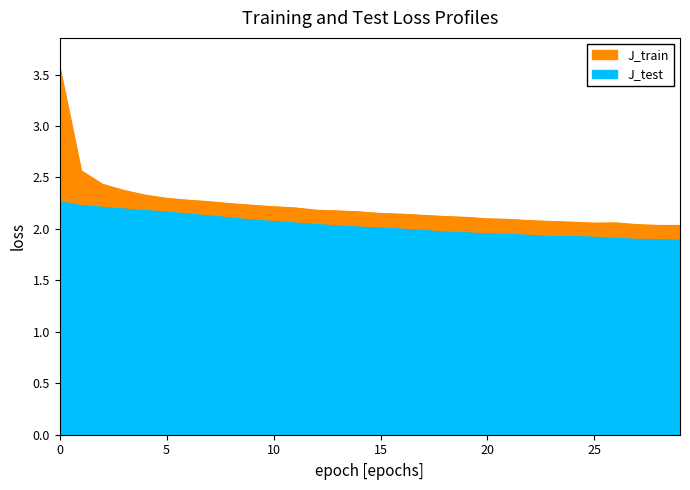

The value of J_test at 7 is 2.1. True or false?

True